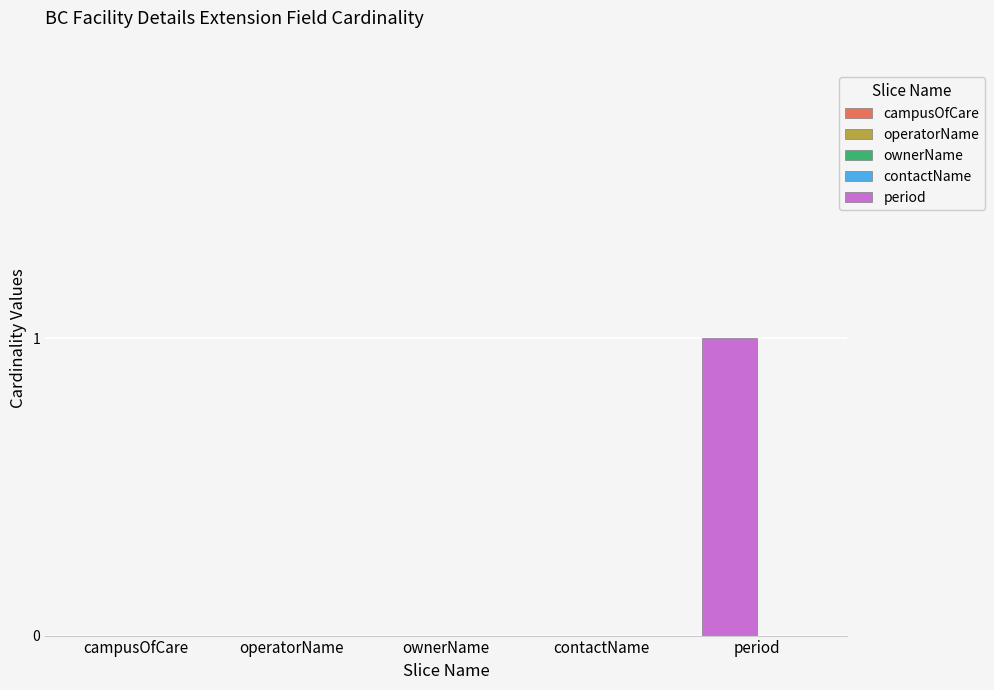

Are the bars horizontal?

No